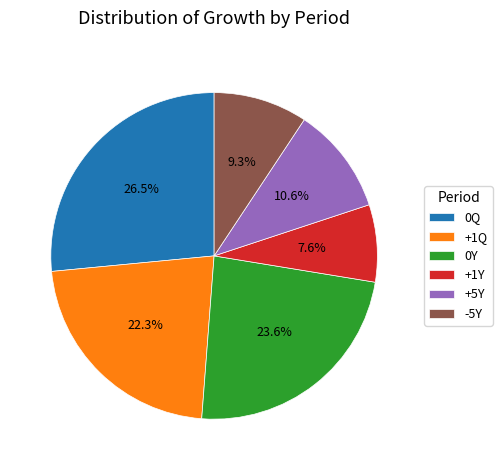

The -5Y slice represents 16% of the pie. True or false?

False